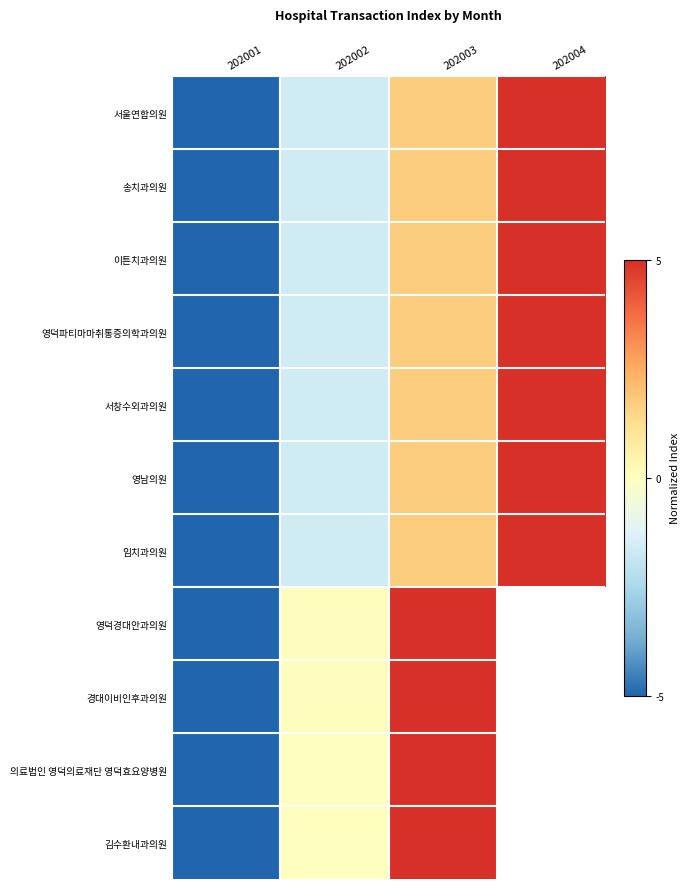

What is the greatest value displayed?

5.0